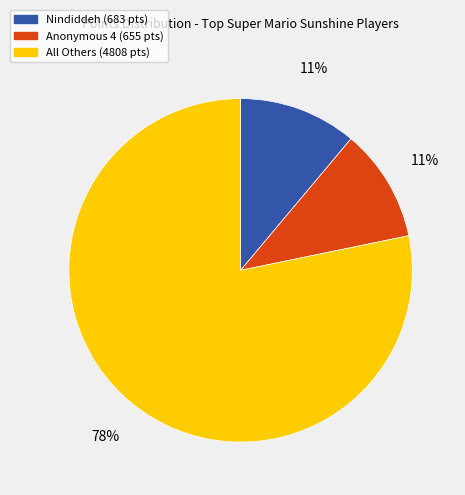

To the nearest percent, what is the average slice percentage?

33%